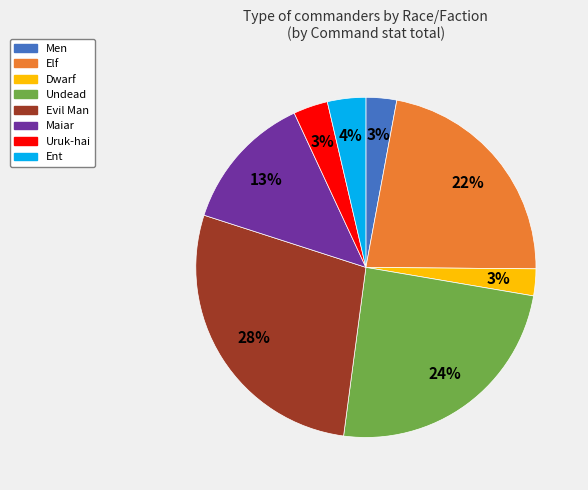

To the nearest percent, what percentage of the pie is Maiar?

13%